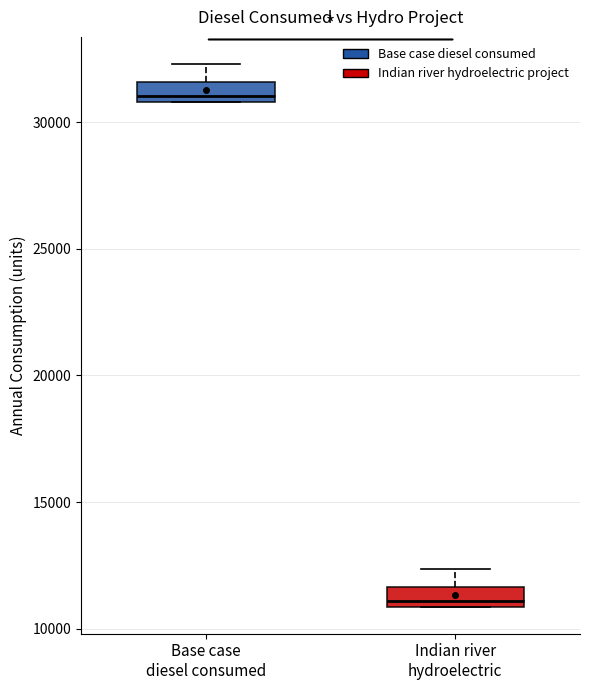

Reading left to right, read every box against the y-axis: the position of its median line, the range the box covers, and the ends of its whiskers. The values are not printed on the chart, so give them approximately, as read against the axis.

Base case diesel consumed: median 31000 (just above the box's lower edge), box 31000 to 31500, whiskers 31000 to 32500
Indian river hydroelectric: median 11000 (just above the box's lower edge), box 11000 to 11500, whiskers 11000 to 12500